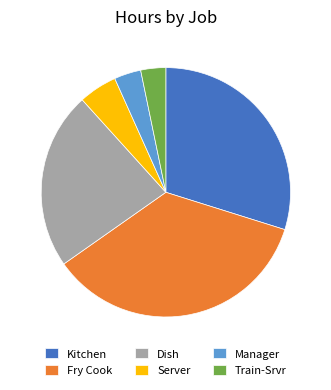

Which category has the biggest portion of the pie?

Fry Cook